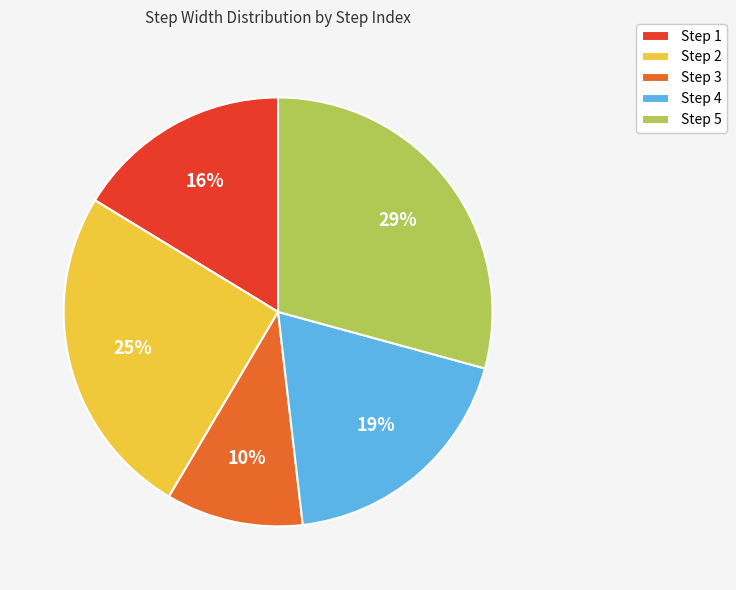

How many slices are in this pie chart?

5